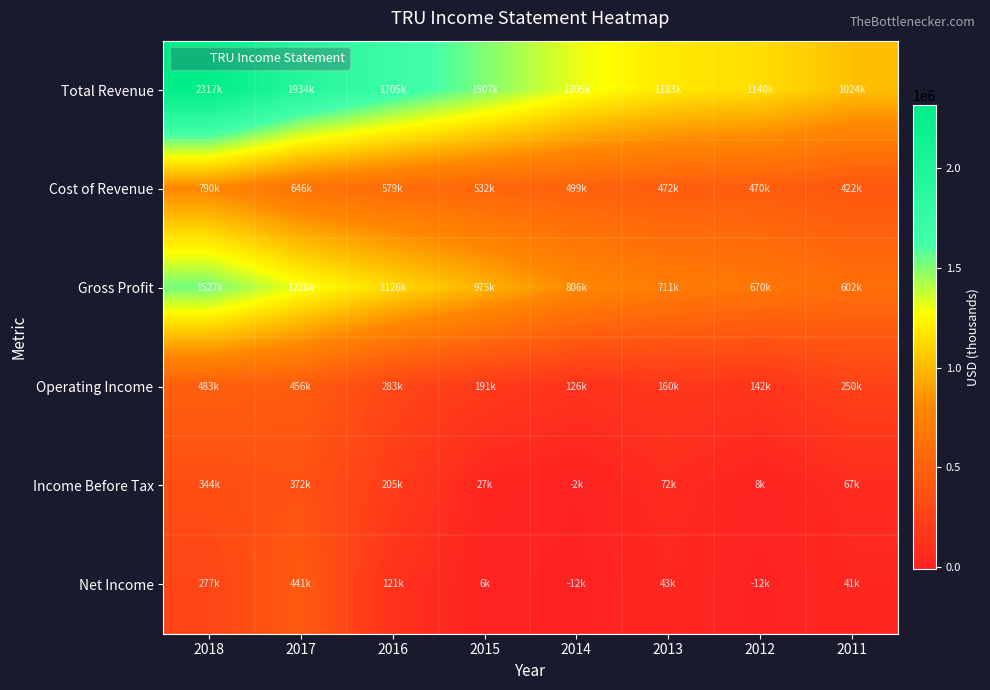

What is the total value across all series at 2018?

5737700